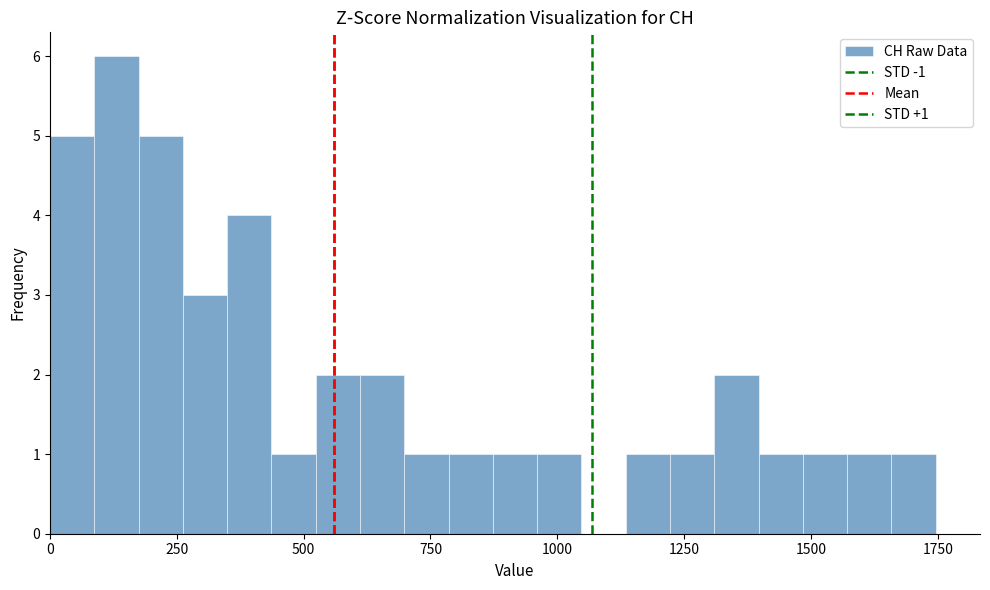

Read against the x-axis, roughly where is the centre of the tallest bar?

150